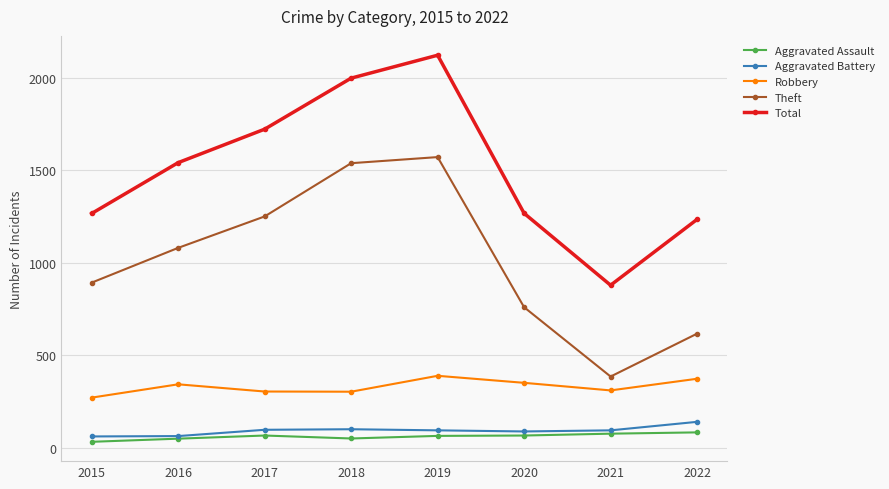

What is the difference between the second highest and minimum values in the Total series?

1120